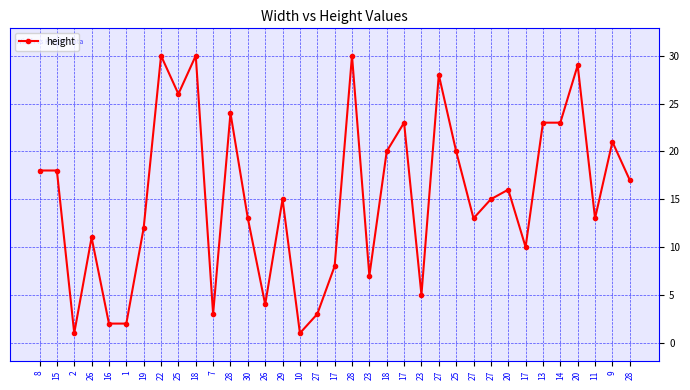

Is this an area chart (filled region under the line)?

No